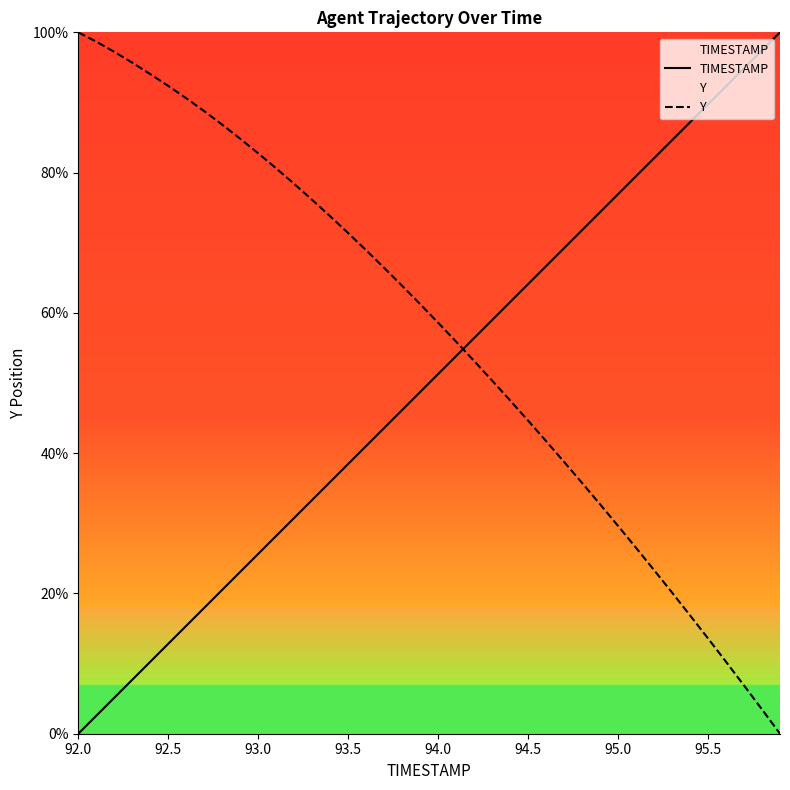

Which series ends up on top after the final intersection of TIMESTAMP and Y?

TIMESTAMP